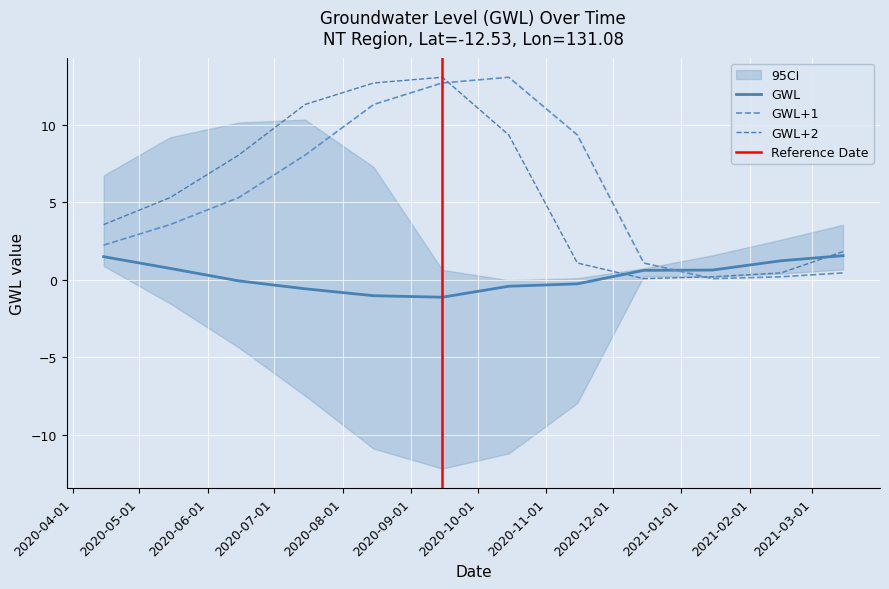

How many times do GWL+2 and GWL+1 cross each other?

2